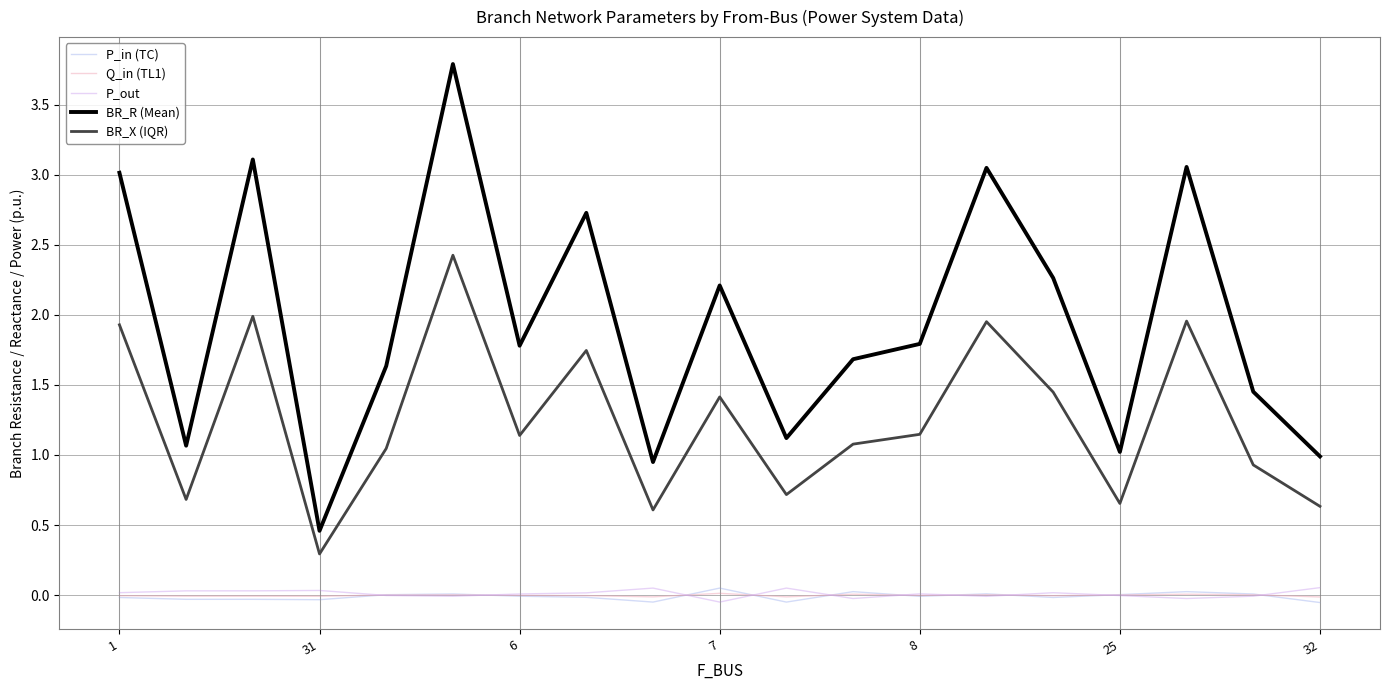

True or false: P_out and P_in (TC) cross at least once.

True